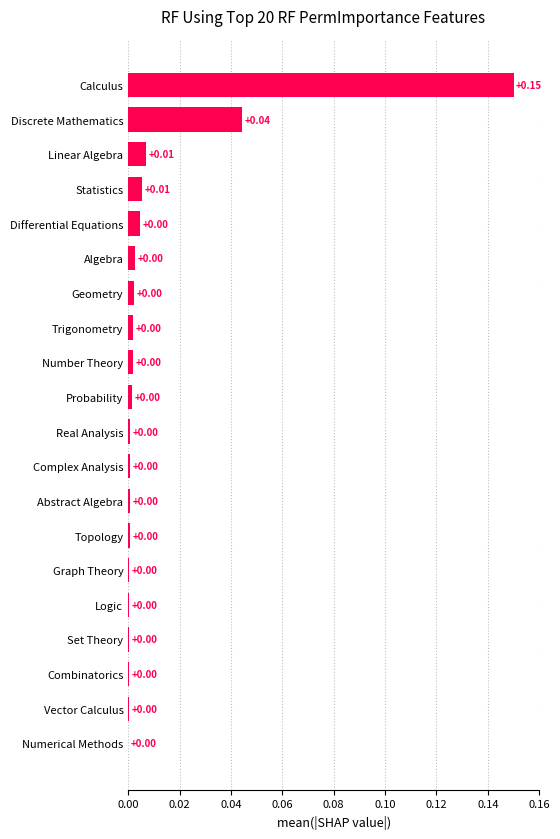

How many distinct data groups are displayed?

1